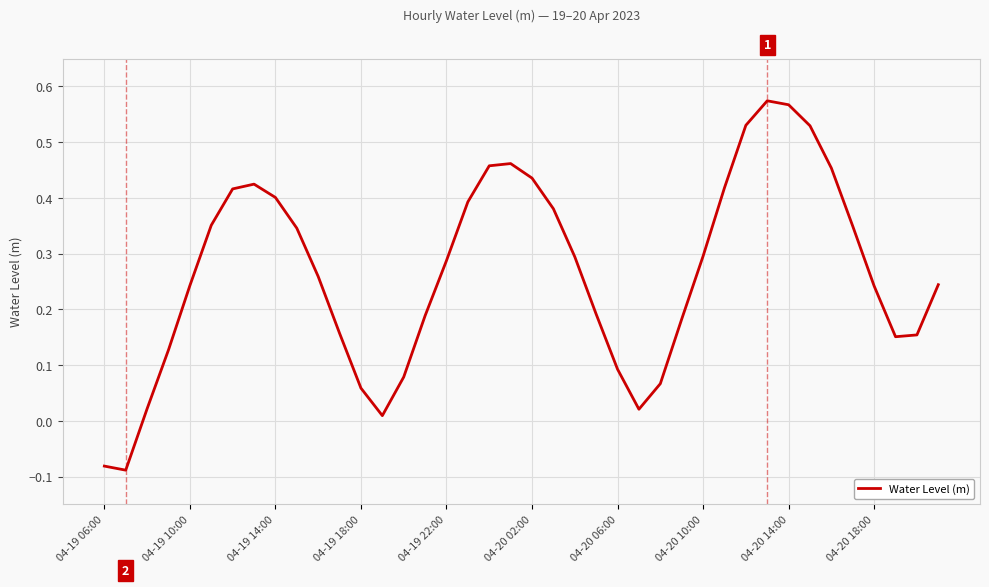

How many lines are shown in the chart?

1